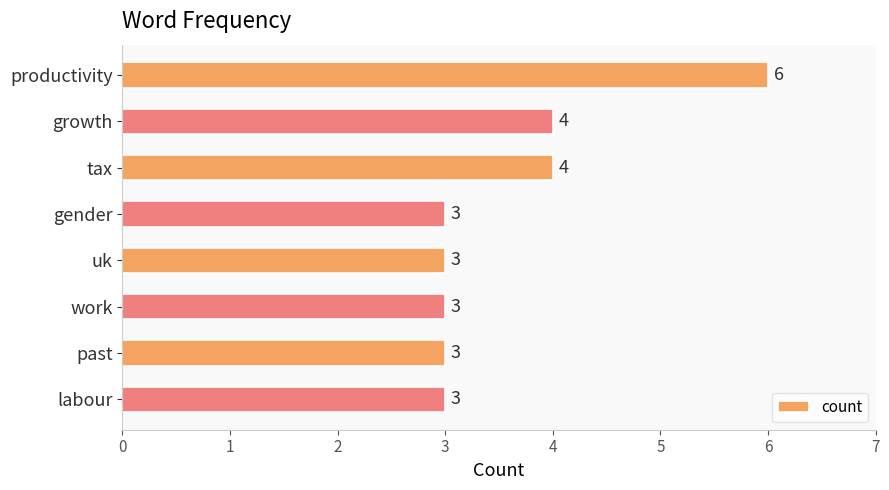

What is the sum of all values?

29